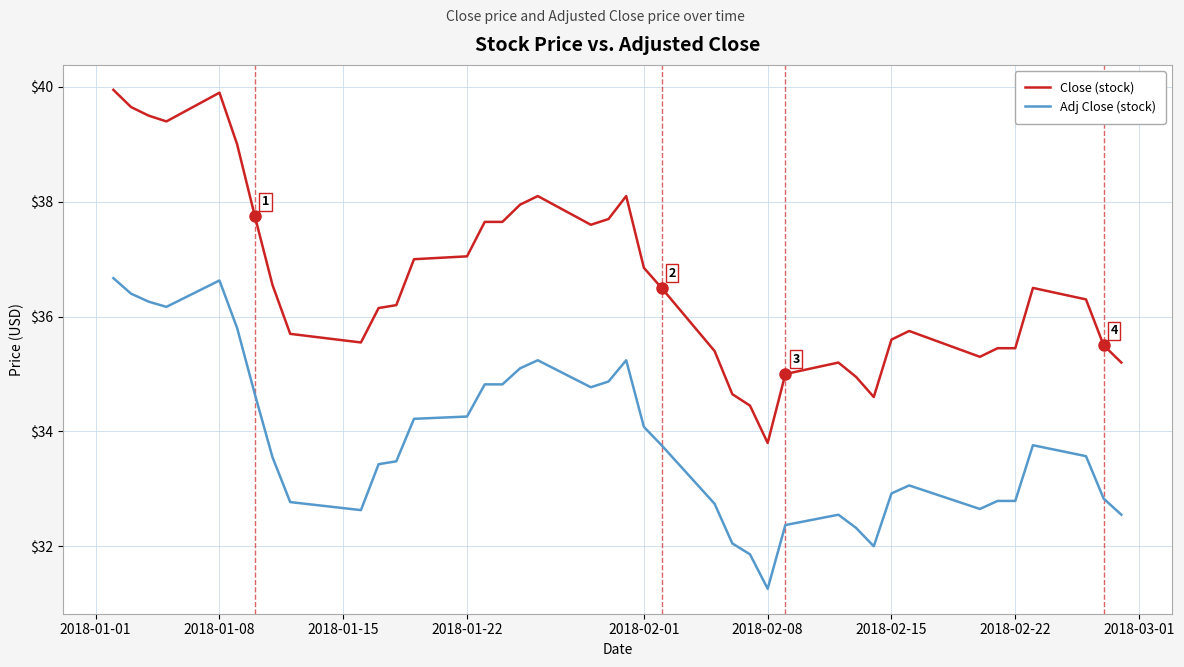

Which series has the largest total across all categories?

Close (stock)